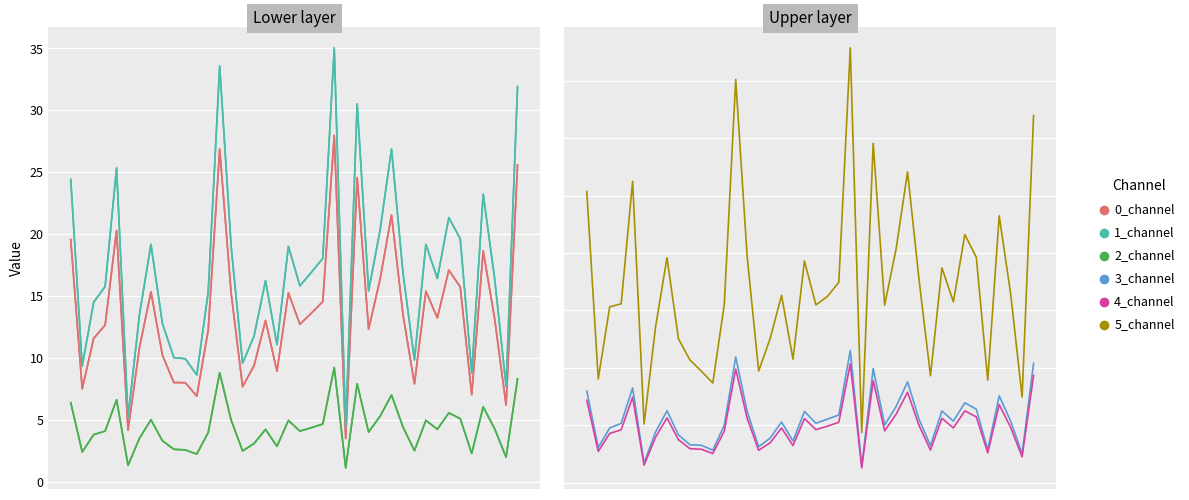

Reading left to right, extract all data points from this chart.

0_channel: 19.6	7.5	11.6	12.7	20.3	4.2	10.9	15.4	10.2	8.0	8.0	6.9	12.3	26.9	15.2	7.7	9.4	13.0	8.9	15.3	12.7	13.6	14.6	28.0	3.5	24.6	12.3	16.4	21.5	13.5	7.9	15.4	13.2	17.1	15.7	7.0	18.7	13.2	6.2	25.6
1_channel: 24.4	9.4	14.5	15.8	25.4	5.2	13.5	19.2	12.8	10.0	9.9	8.6	15.3	33.6	19.0	9.6	11.8	16.2	11.1	19.0	15.8	16.9	18.0	35.0	4.4	30.5	15.4	20.3	26.9	16.9	9.8	19.2	16.4	21.3	19.6	8.8	23.2	16.4	7.7	31.9
2_channel: 6.4	2.4	3.8	4.1	6.6	1.3	3.5	5.0	3.3	2.6	2.6	2.3	4.0	8.8	5.0	2.5	3.1	4.2	2.9	5.0	4.1	4.4	4.7	9.2	1.1	7.9	4.0	5.3	7.0	4.4	2.5	5.0	4.3	5.6	5.1	2.3	6.1	4.3	2.0	8.3
3_channel: 16.0	6.1	9.5	10.3	16.5	3.4	8.8	12.5	8.3	6.6	6.5	5.6	10.0	21.9	12.4	6.2	7.7	10.6	7.2	12.4	10.3	11.0	11.8	23.0	2.8	19.9	10.0	13.2	17.5	11.0	6.4	12.5	10.7	13.9	12.8	5.7	15.1	10.7	5.0	20.8
4_channel: 14.3	5.4	8.6	9.2	14.9	3.0	7.9	11.3	7.5	5.9	5.8	5.0	9.0	19.8	11.2	5.6	6.9	9.5	6.4	11.1	9.2	9.8	10.5	20.7	2.6	17.8	9.0	11.9	15.7	10.0	5.7	11.2	9.5	12.5	11.5	5.2	13.6	9.6	4.5	18.7
5_channel: 50.7	18.0	30.6	31.2	52.5	10.2	27.1	39.2	25.1	21.4	19.4	17.3	31.0	70.3	39.4	19.4	25.1	32.6	21.5	38.6	31.0	32.4	34.9	75.8	8.7	59.1	30.9	40.7	54.2	35.4	18.6	37.4	31.5	43.2	39.3	17.9	46.5	32.9	14.9	64.0